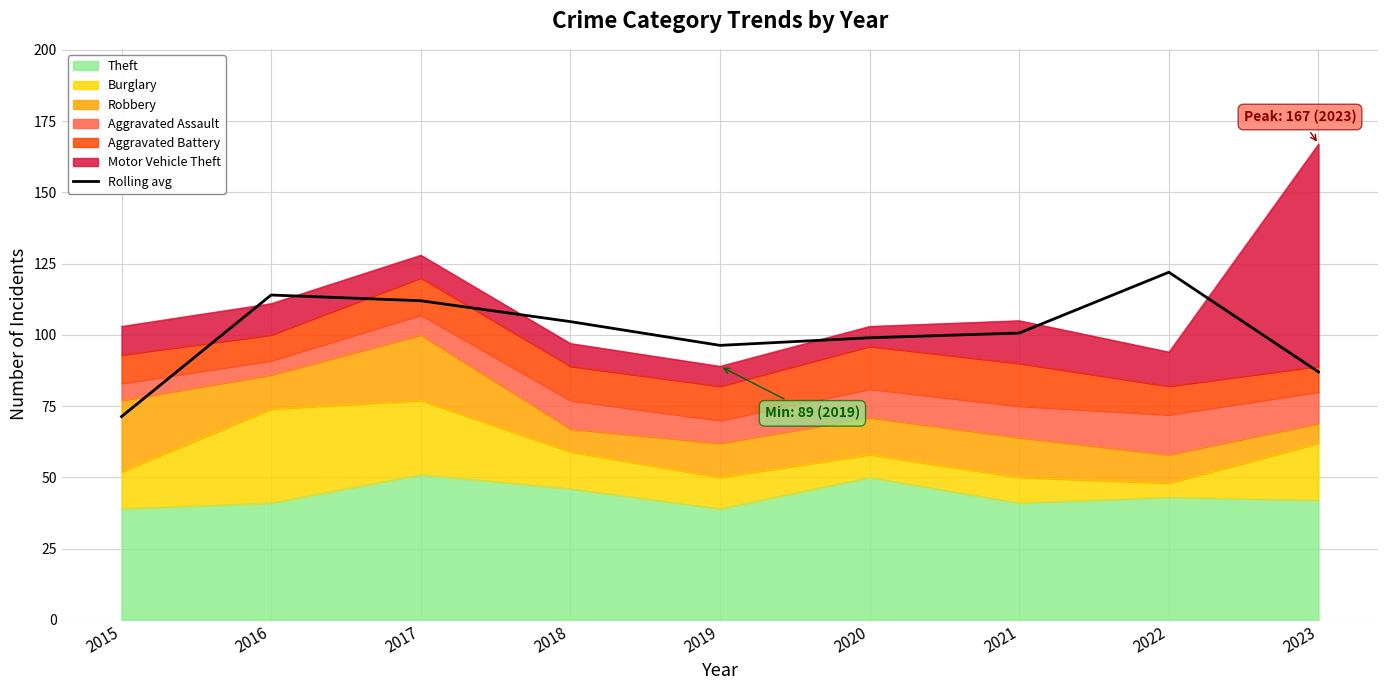

Reading left to right, extract all data points from this chart.

2015=71.3	2016=114.0	2017=112.0	2018=104.7	2019=96.3	2020=99.0	2021=100.7	2022=122.0	2023=87.0